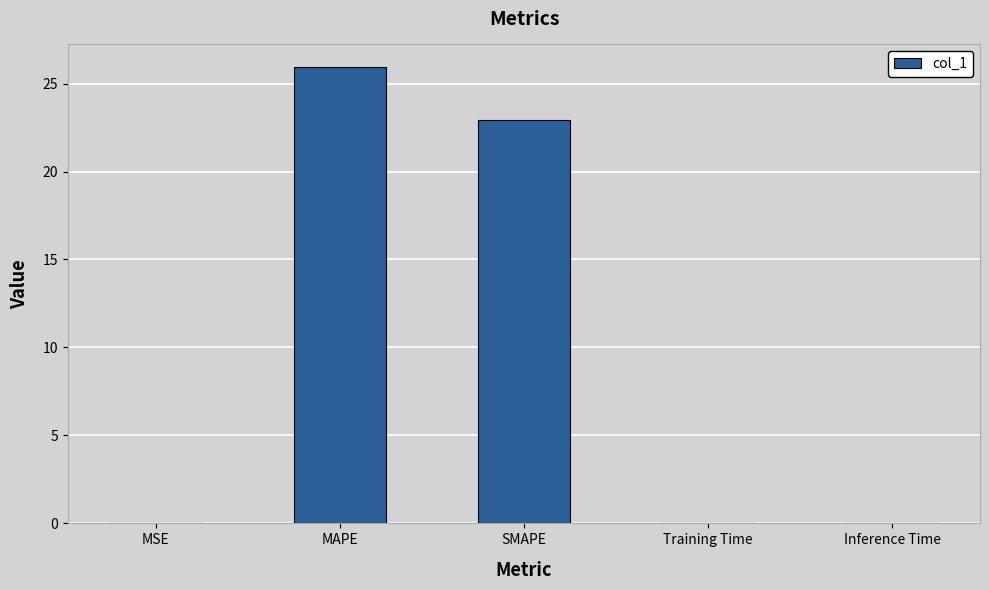

Is it true that the value at Inference Time is 0.0?

True